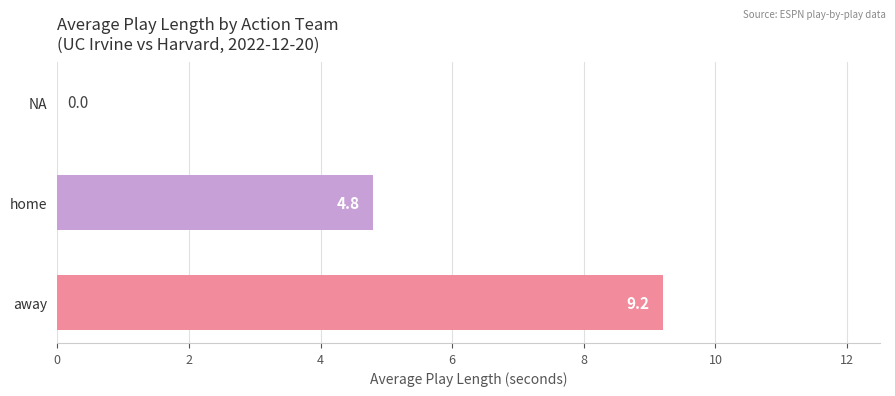

Count the number of values greater than 4.

2